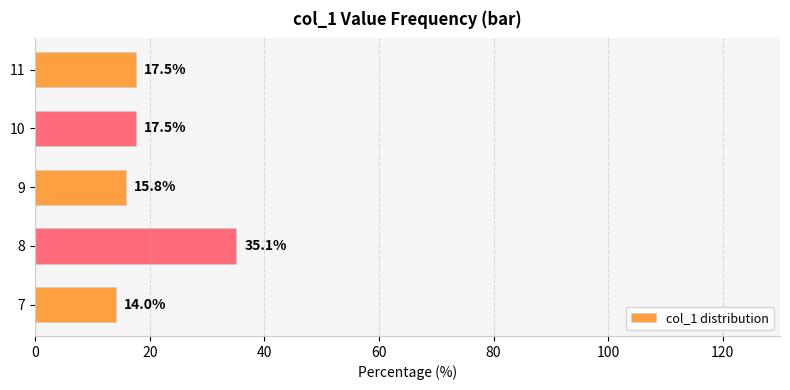

Is it true that the value at 11 is 17.5?

True